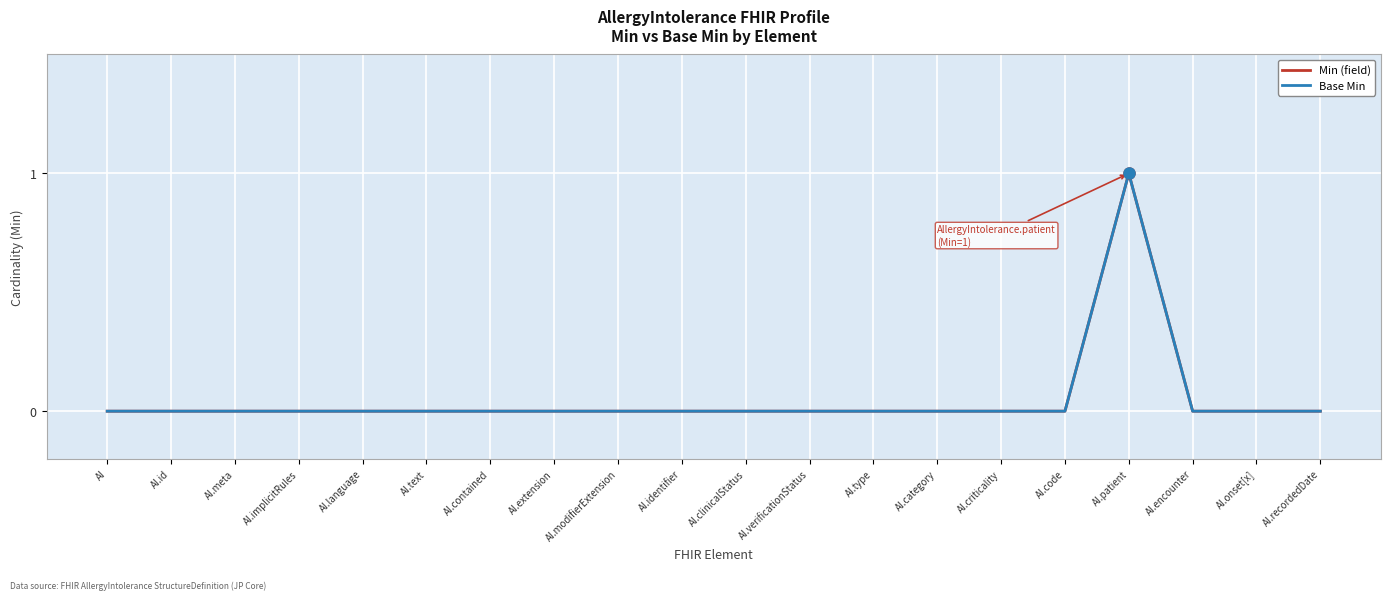

At which category is the sum across all series the highest?

AI.patient